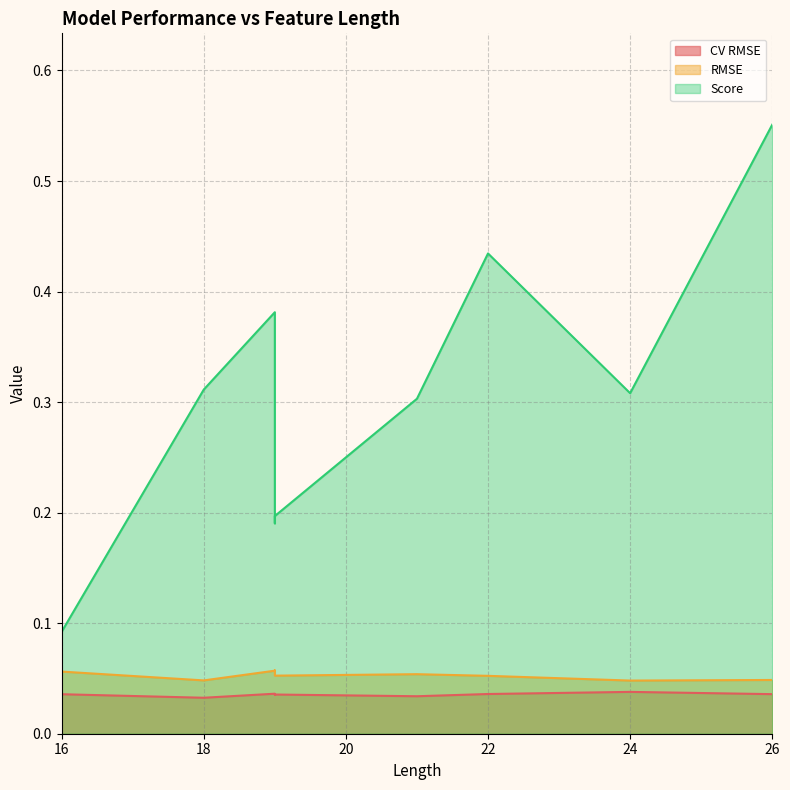

Which category has the highest value in the RMSE series?

19